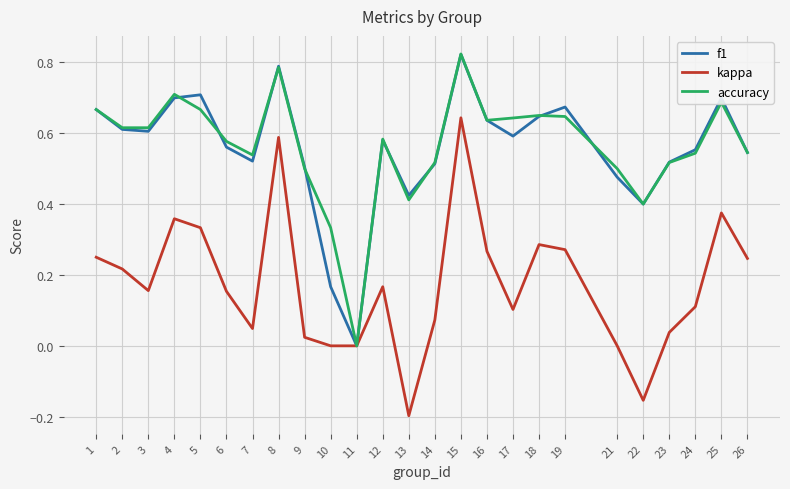

Is it true that accuracy equals 0.6 at 17?

True